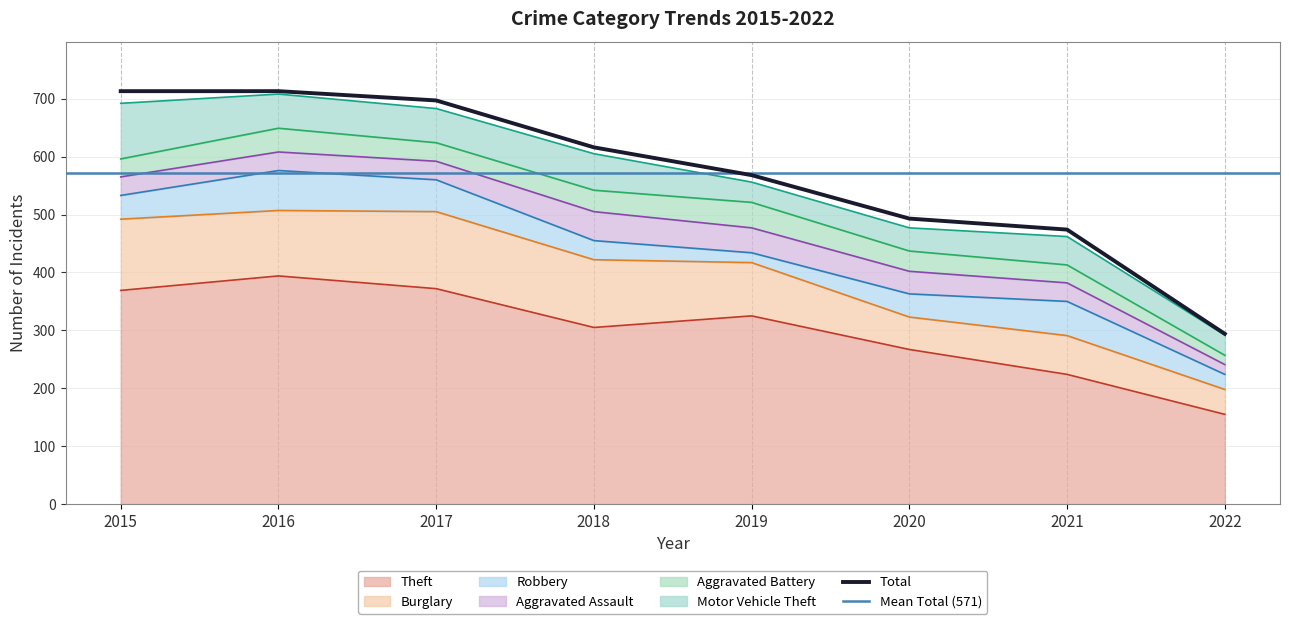

True or false: Aggravated Battery and Theft cross at least once.

False